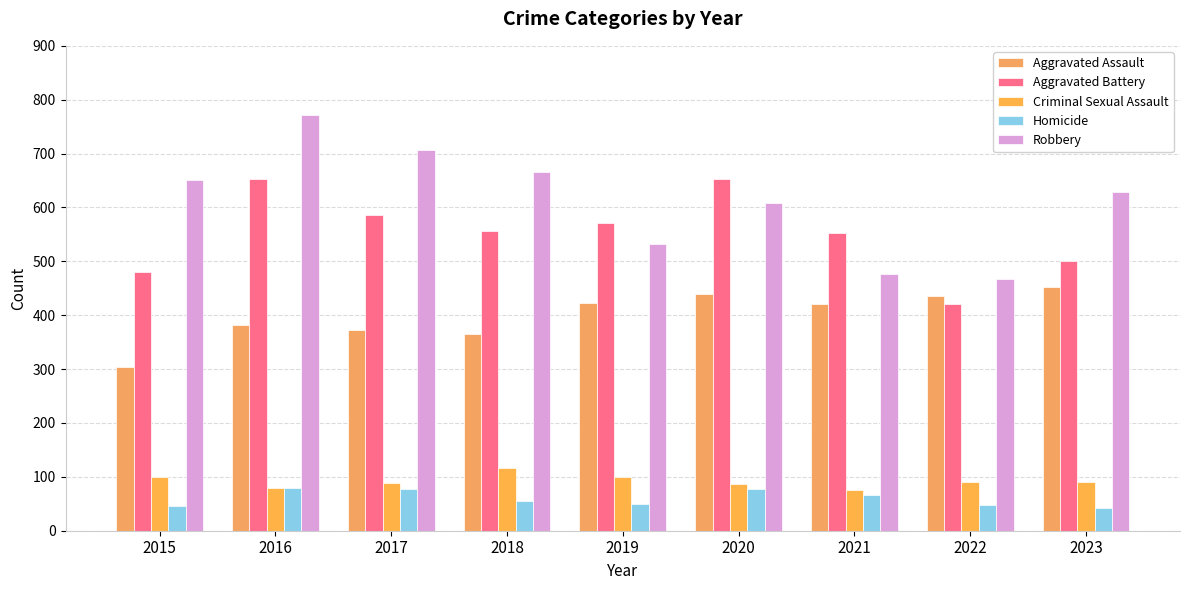

Reading right to left, list all the values displayed in this chart.

Aggravated Assault: 452	436	421	439	423	366	373	381	304
Aggravated Battery: 500	421	552	653	571	556	586	653	481
Criminal Sexual Assault: 91	90	76	86	99	116	88	79	99
Homicide: 43	48	67	78	50	55	78	79	45
Robbery: 628	468	477	608	532	665	706	772	651